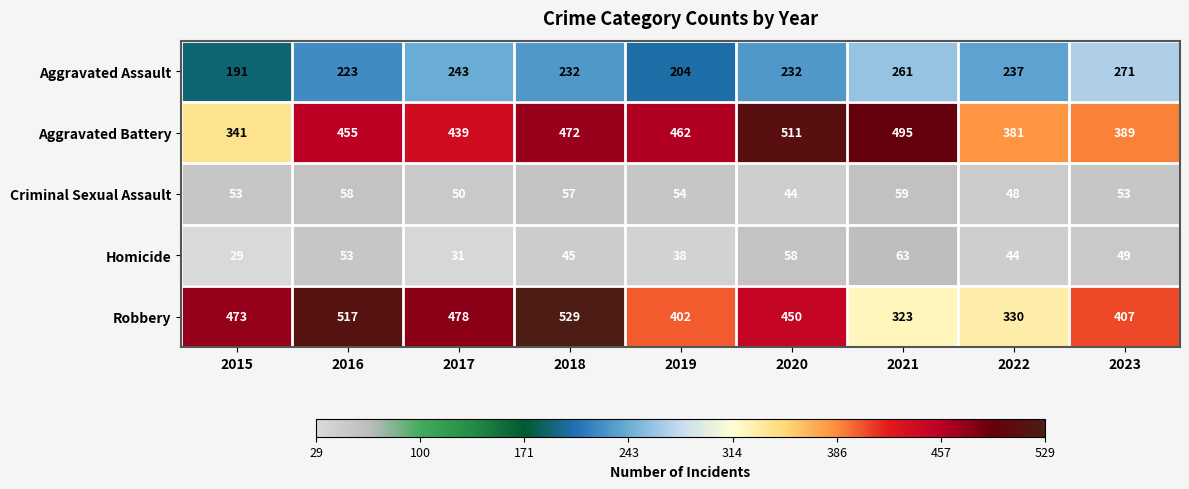

What is the lowest value of the Aggravated Battery series?

341